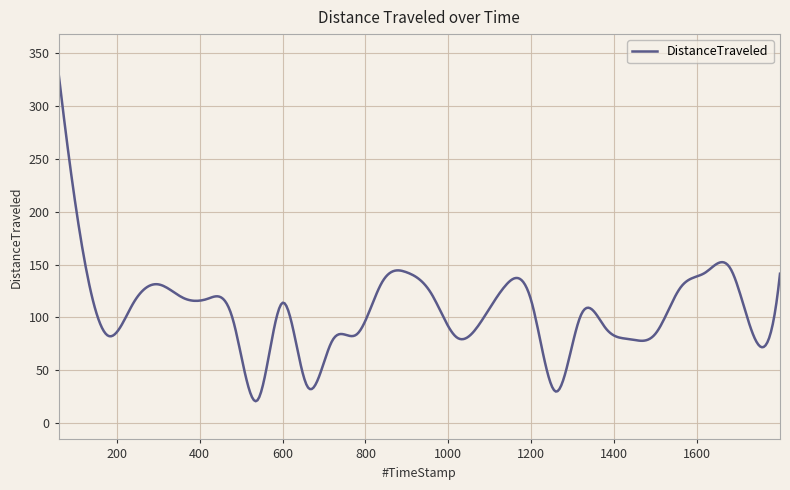

What is the smallest value displayed?

20.9